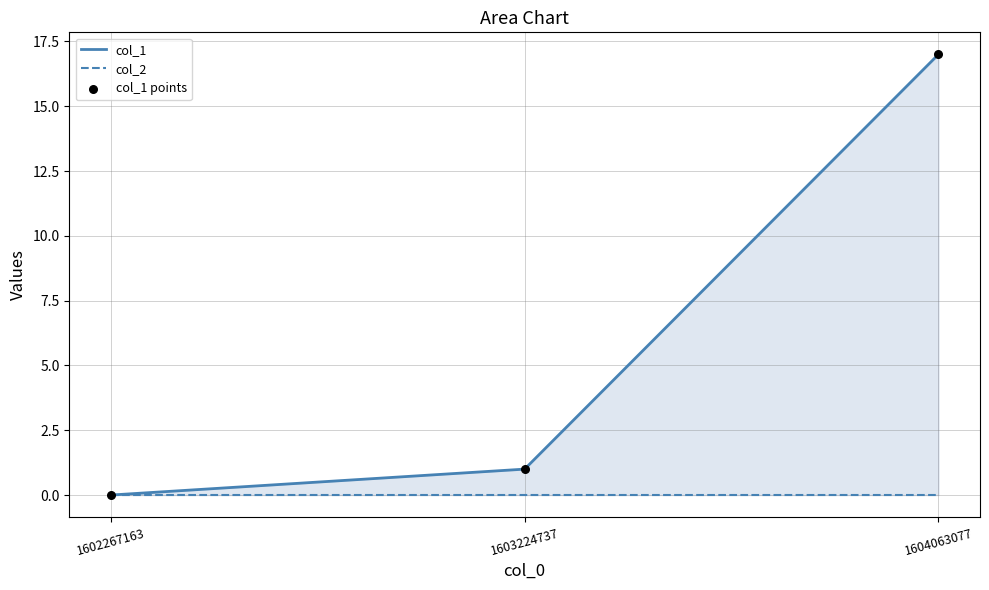

Which series has the largest total across all categories?

col_1